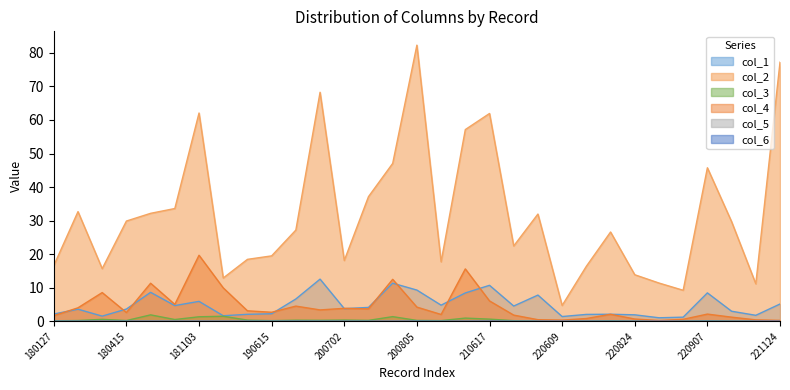

Where does the col_1 series first go above 3?

180330